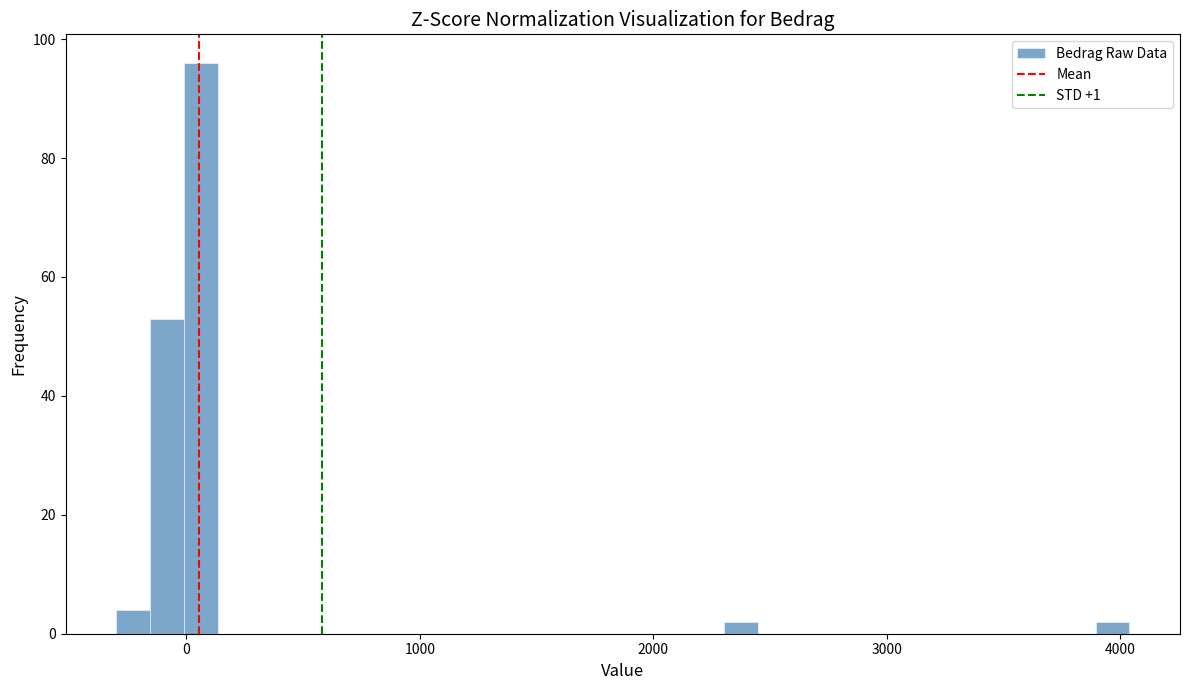

Read against the x-axis, roughly where is the centre of the tallest bar?

100